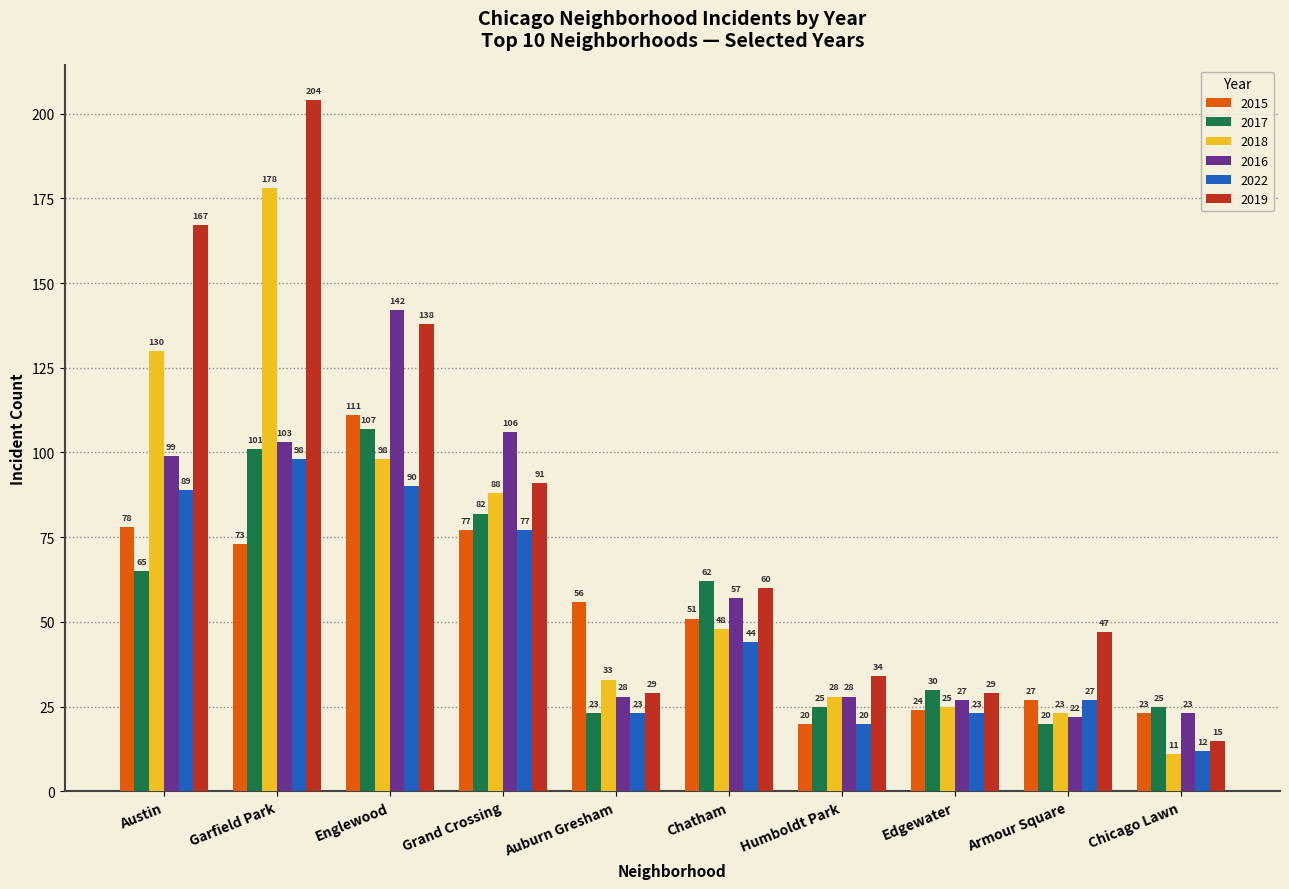

What is the spread (max minus min) of values at Garfield Park?

131